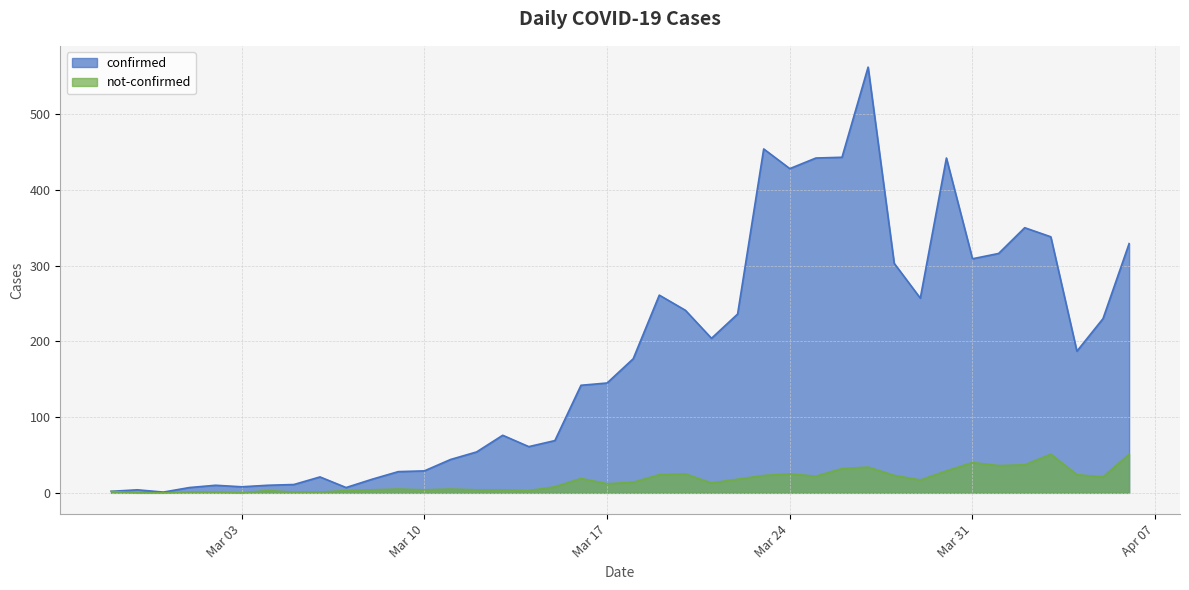

Which series changed the most between 2020-03-07 and 2020-03-18?

confirmed